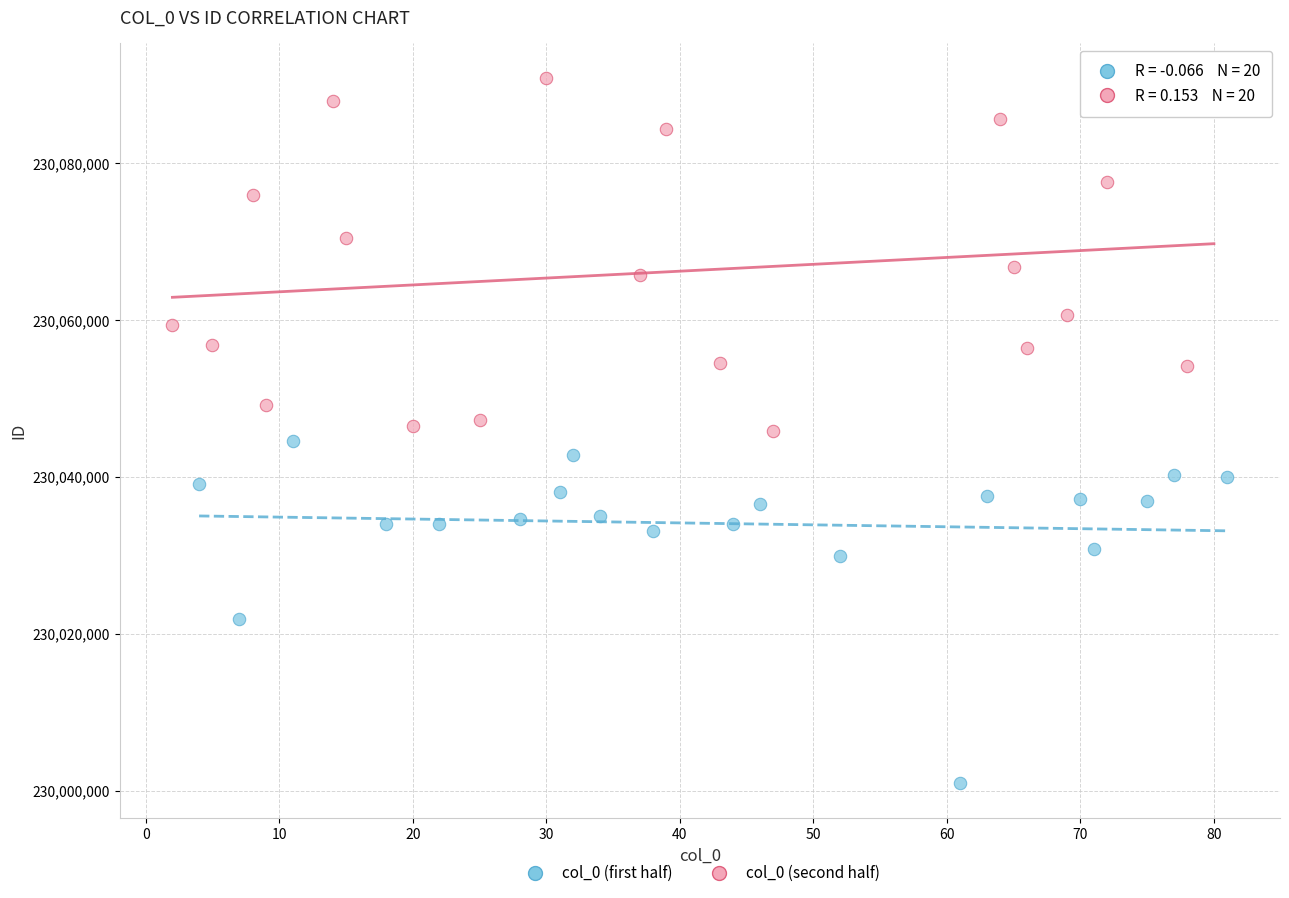

Which series reaches the maximum Y coordinate?

col_0 (second half)